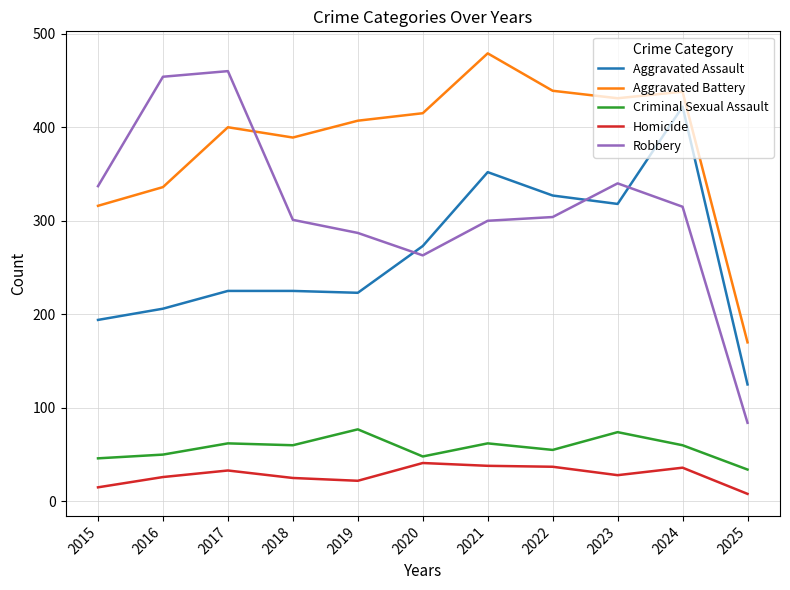

How many lines are shown in the chart?

5